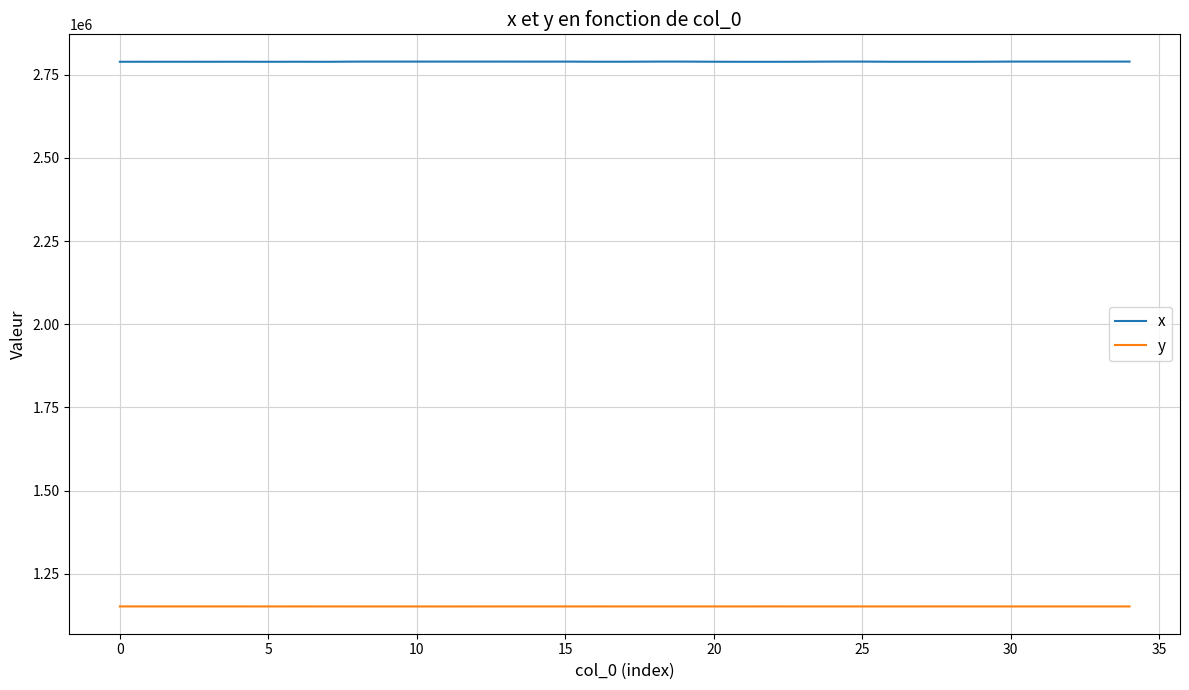

List the series in order of their peak value, highest first.

x, y